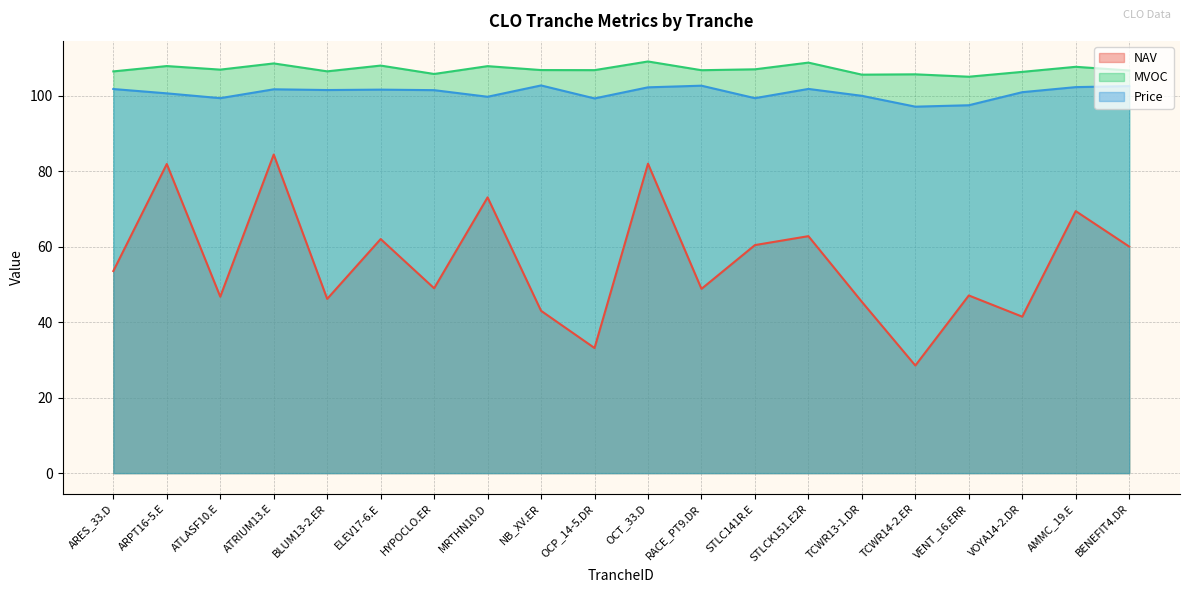

In MVOC, how many points are higher than both neighbors (excluding endpoints)?

8